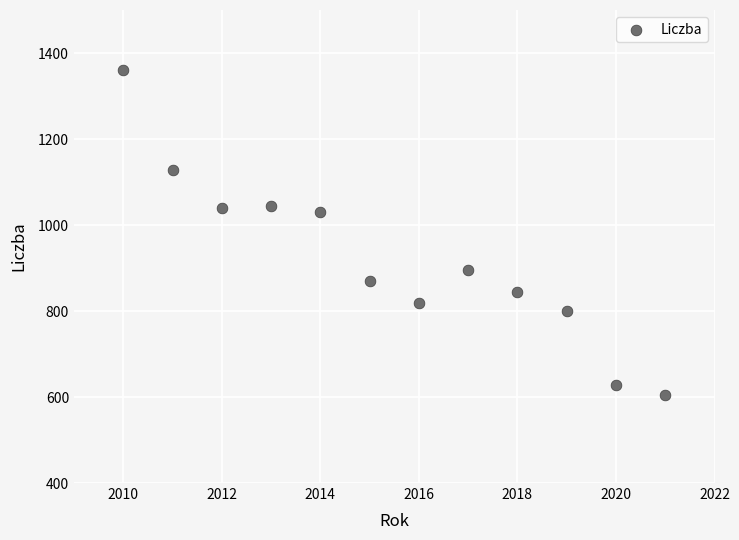

What is the range of X values (max minus min)?

11